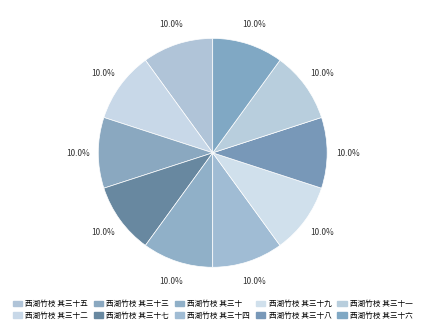

How many slices are in this pie chart?

10